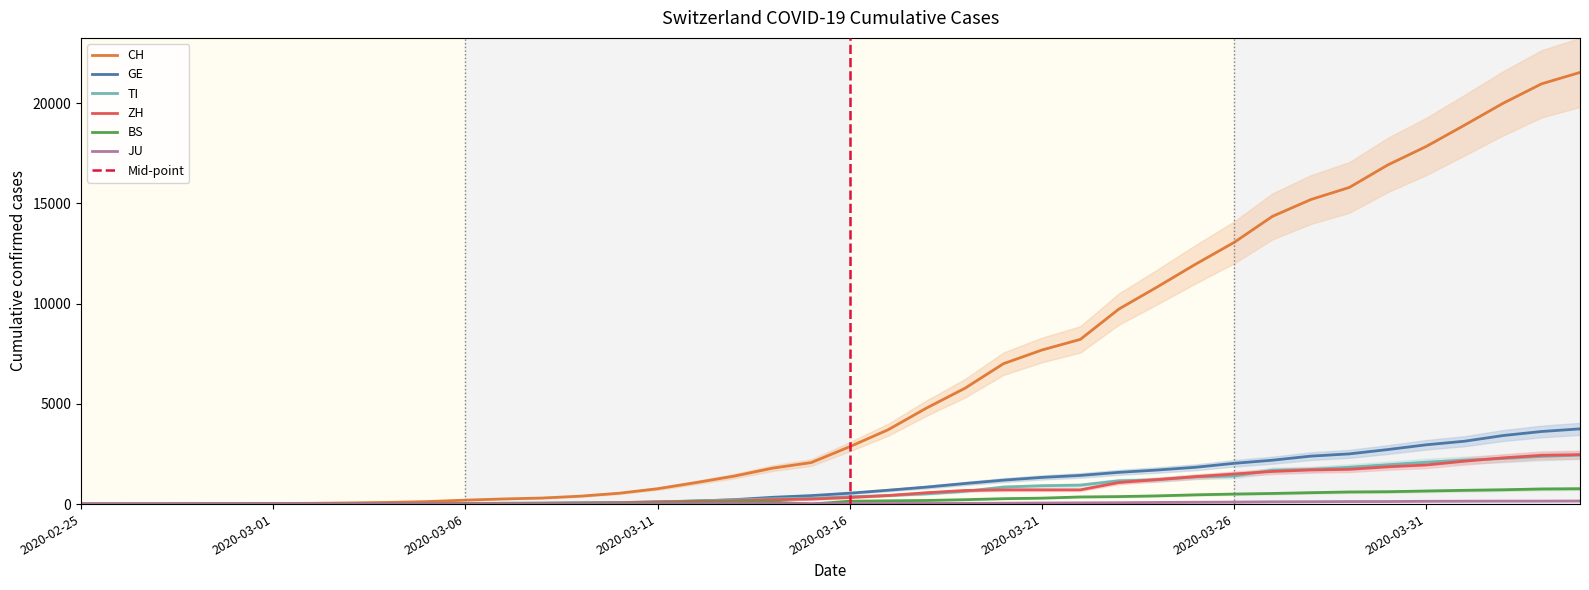

Is the value of CH at 2020-03-25 greater than the value of ZH at 2020-03-01?

Yes